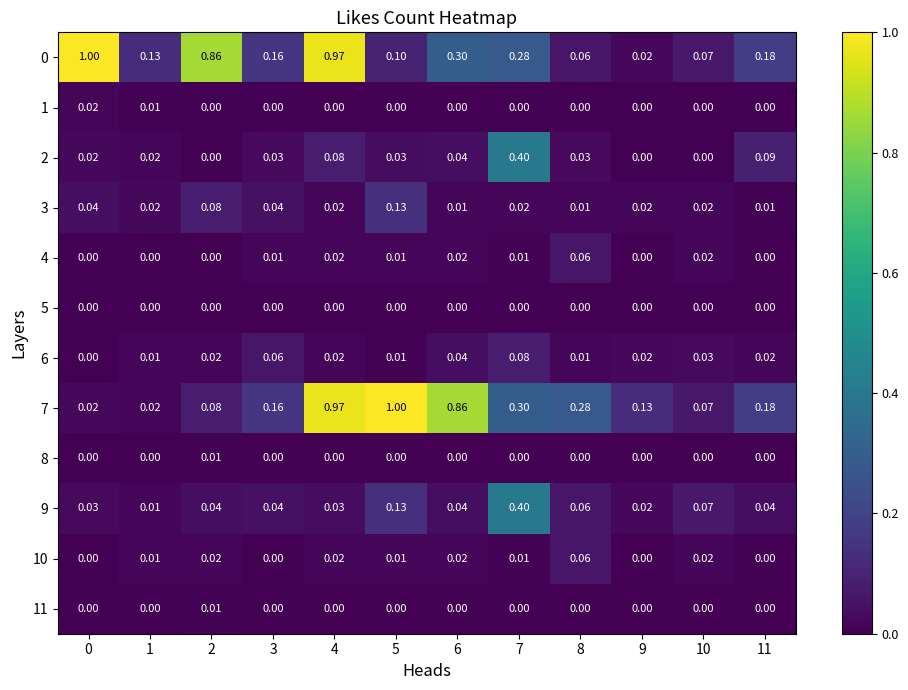

Is the value of 11 at 2 greater than the value of 1 at 8?

Yes